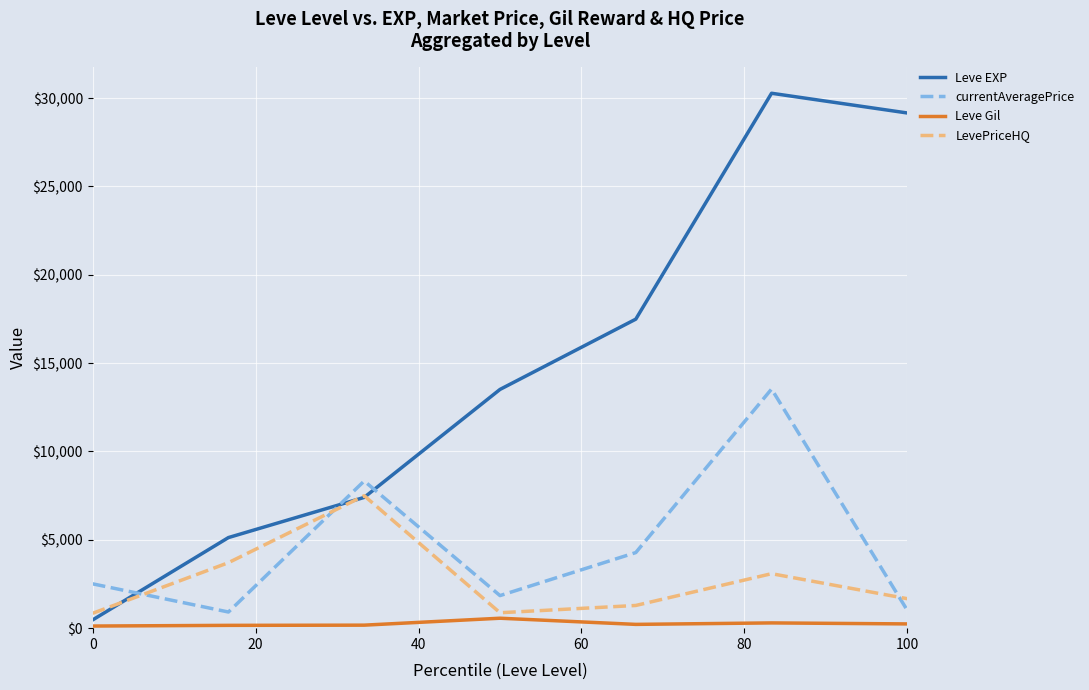

Which series has the widest spread of values?

Leve EXP